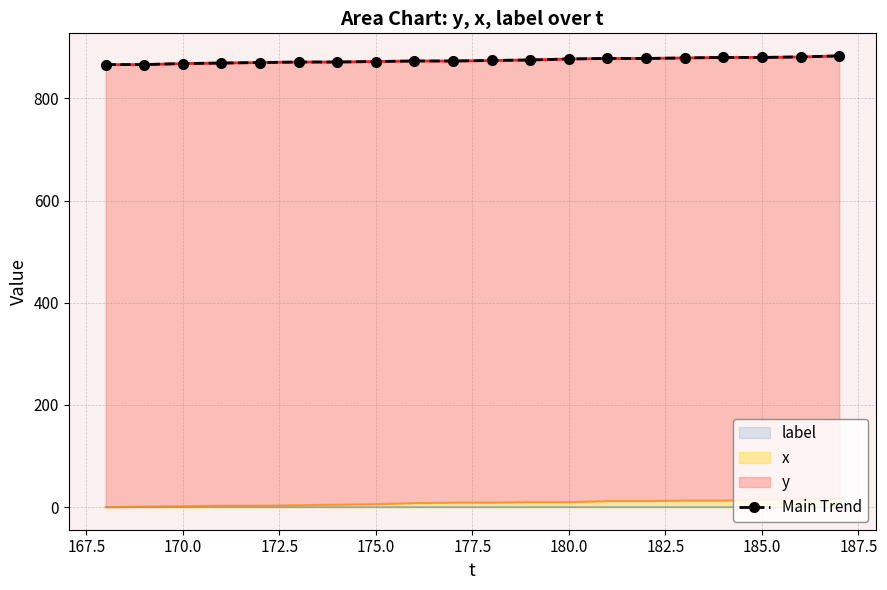

Reading right to left, list all the values displayed in this chart.

883	881	880	880	879	878	878	877	875	874	873	873	872	871	871	870	869	868	866	866